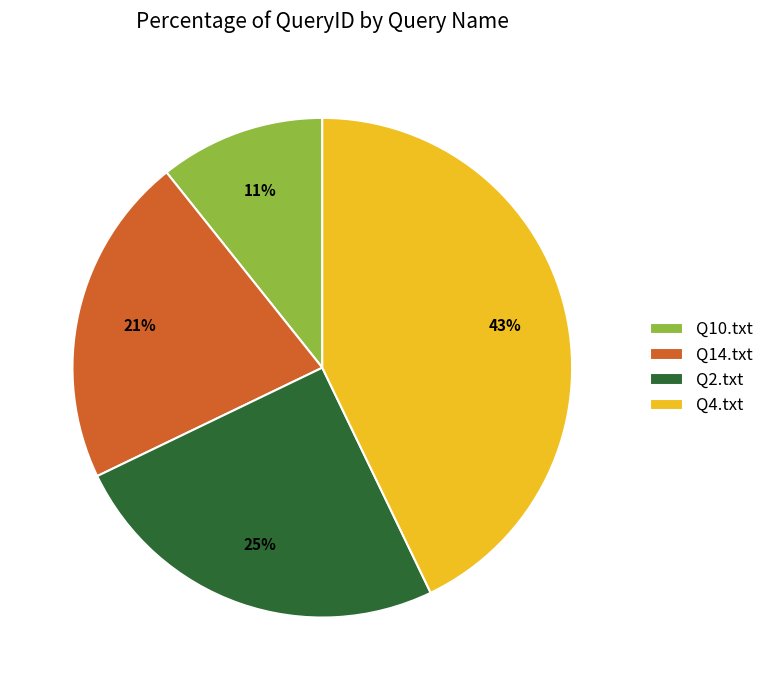

How many segments does this pie chart have?

4